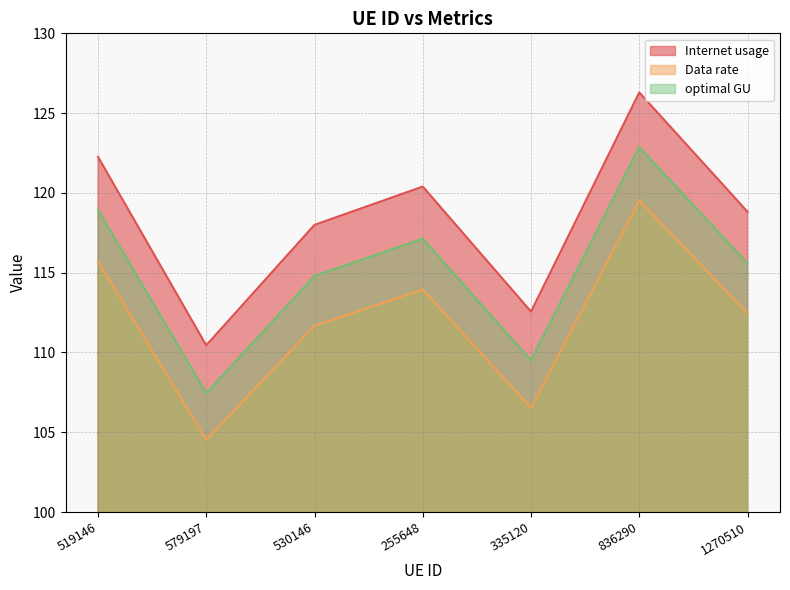

What is the label of the 2nd point from the right?

836290